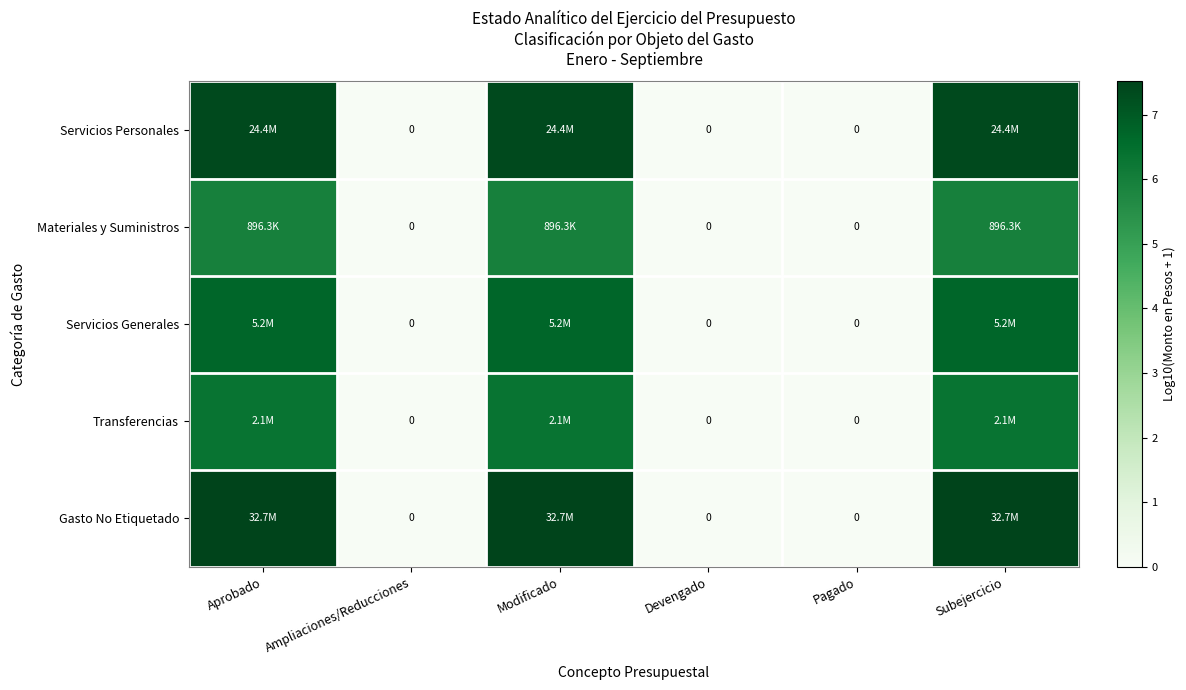

The value of Gasto No Etiquetado at Modificado is 2.0. True or false?

False